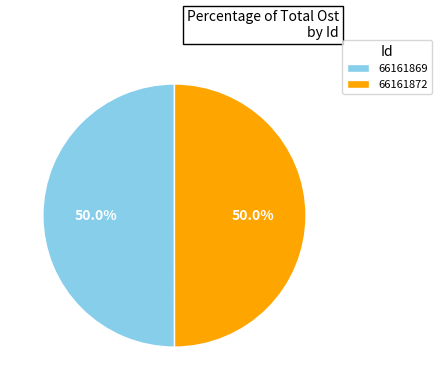

Approximately how many times larger is the value at 66161869 compared to 66161872?

1.0